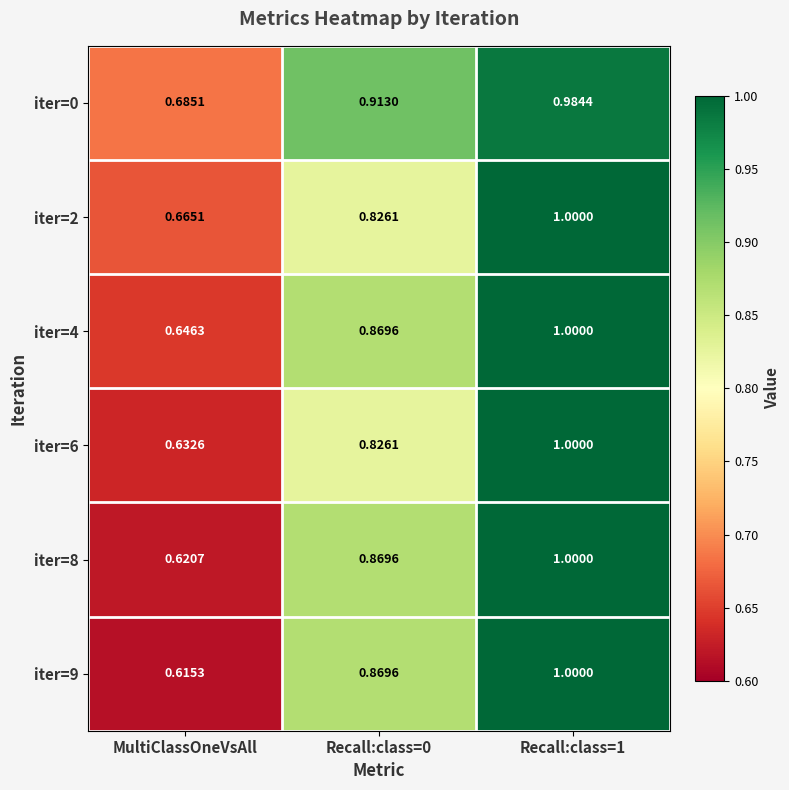

Where is iter=4 nearest to the value 0?

MultiClassOneVsAll